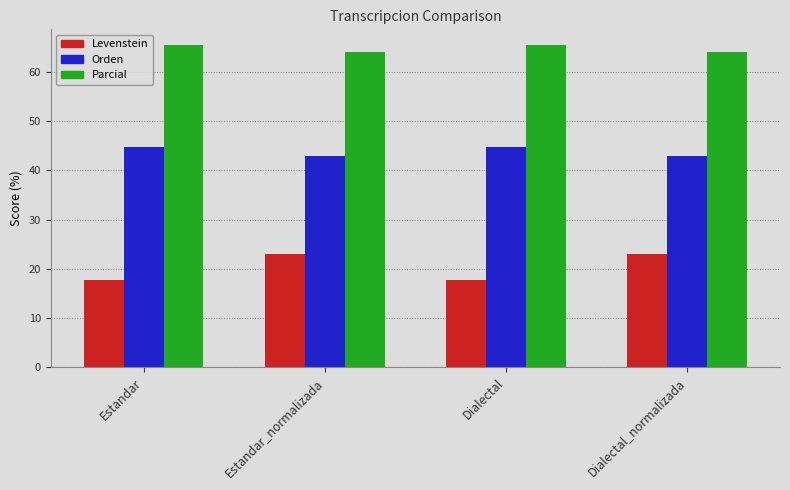

Which series has the largest total across all categories?

Parcial